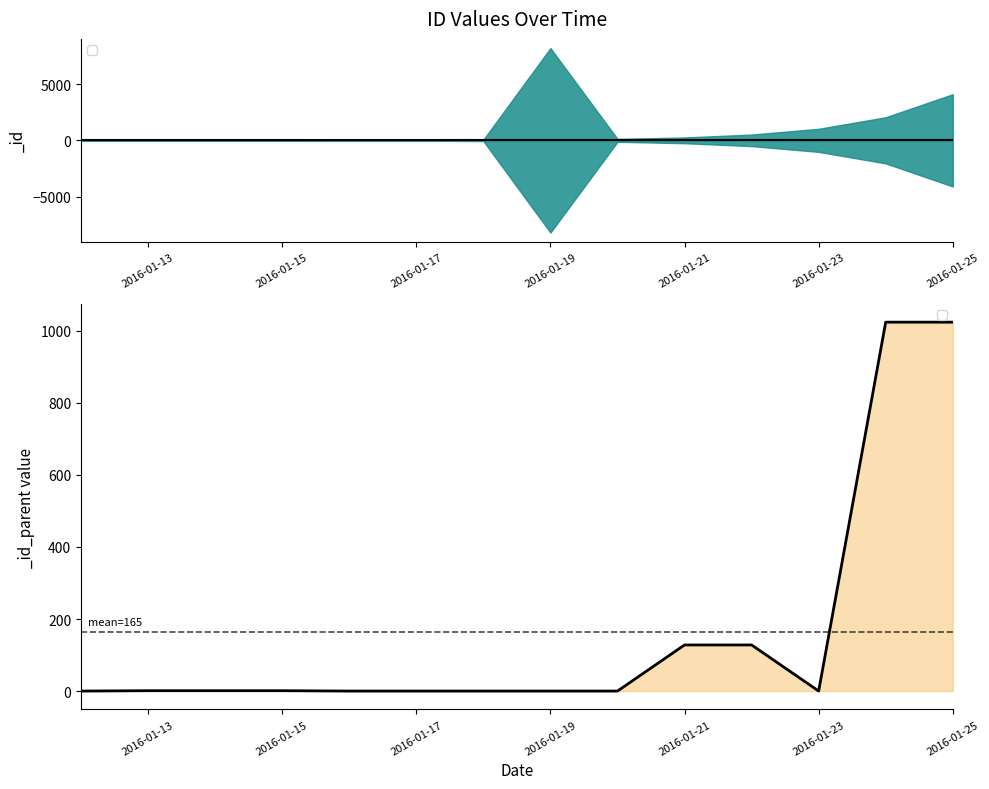

What is the average value?

165